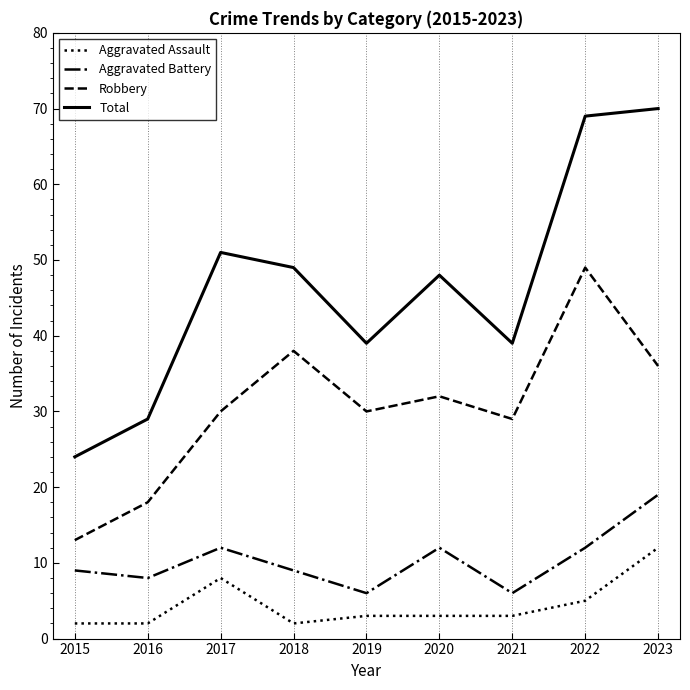

Rank the series by their maximum value, from lowest to highest.

Aggravated Assault, Aggravated Battery, Robbery, Total